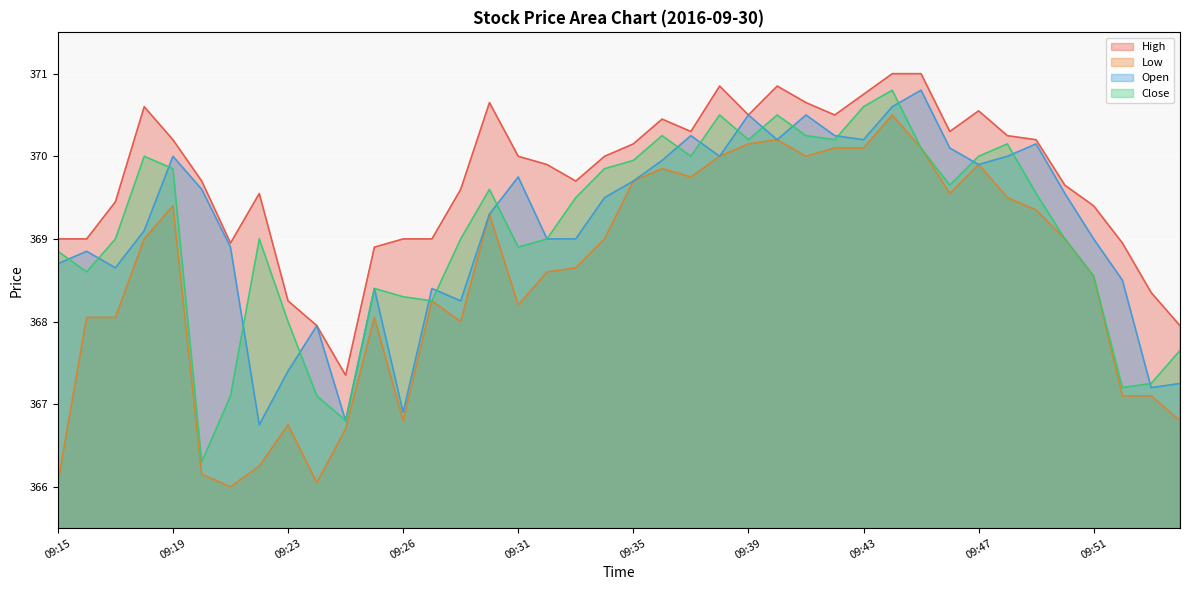

Reading right to left, extract all data points from this chart.

High: 09:54=367.9	09:53=368.4	09:52=368.9	09:51=369.4	09:50=369.6	09:49=370.2	09:48=370.2	09:47=370.6	09:46=370.3	09:45=371.0	09:44=371.0	09:43=370.8	09:42=370.5	09:41=370.6	09:40=370.9	09:39=370.5	09:38=370.9	09:37=370.3	09:36=370.4	09:35=370.1	09:34=370.0	09:33=369.7	09:32=369.9	09:31=370.0	09:30=370.6	09:29=369.6	09:28=369.0	09:26=369.0	09:27=368.9	09:25=367.4	09:24=367.9	09:23=368.2	09:21=369.6	09:22=368.9	09:20=369.7	09:19=370.2	09:18=370.6	09:17=369.4	09:16=369.0	09:15=369.0
Low: 09:54=366.8	09:53=367.1	09:52=367.1	09:51=368.6	09:50=369.0	09:49=369.4	09:48=369.5	09:47=369.9	09:46=369.6	09:45=370.1	09:44=370.5	09:43=370.1	09:42=370.1	09:41=370.0	09:40=370.2	09:39=370.1	09:38=370.0	09:37=369.8	09:36=369.9	09:35=369.7	09:34=369.0	09:33=368.6	09:32=368.6	09:31=368.2	09:30=369.3	09:29=368.0	09:28=368.2	09:26=366.8	09:27=368.1	09:25=366.7	09:24=366.1	09:23=366.8	09:21=366.2	09:22=366.0	09:20=366.1	09:19=369.4	09:18=369.0	09:17=368.1	09:16=368.1	09:15=366.1
Open: 09:54=367.2	09:53=367.2	09:52=368.5	09:51=369.0	09:50=369.6	09:49=370.1	09:48=370.0	09:47=369.9	09:46=370.1	09:45=370.8	09:44=370.6	09:43=370.2	09:42=370.2	09:41=370.5	09:40=370.2	09:39=370.5	09:38=370.0	09:37=370.2	09:36=369.9	09:35=369.7	09:34=369.5	09:33=369.0	09:32=369.0	09:31=369.8	09:30=369.3	09:29=368.2	09:28=368.4	09:26=366.9	09:27=368.4	09:25=366.8	09:24=367.9	09:23=367.4	09:21=366.8	09:22=368.9	09:20=369.6	09:19=370.0	09:18=369.1	09:17=368.6	09:16=368.9	09:15=368.7
Close: 09:54=367.6	09:53=367.2	09:52=367.2	09:51=368.6	09:50=369.0	09:49=369.6	09:48=370.1	09:47=370.0	09:46=369.6	09:45=370.1	09:44=370.8	09:43=370.6	09:42=370.2	09:41=370.2	09:40=370.5	09:39=370.2	09:38=370.5	09:37=370.0	09:36=370.2	09:35=369.9	09:34=369.9	09:33=369.5	09:32=369.0	09:31=368.9	09:30=369.6	09:29=369.0	09:28=368.2	09:26=368.3	09:27=368.4	09:25=366.8	09:24=367.1	09:23=368.0	09:21=369.0	09:22=367.1	09:20=366.3	09:19=369.9	09:18=370.0	09:17=369.0	09:16=368.6	09:15=368.9